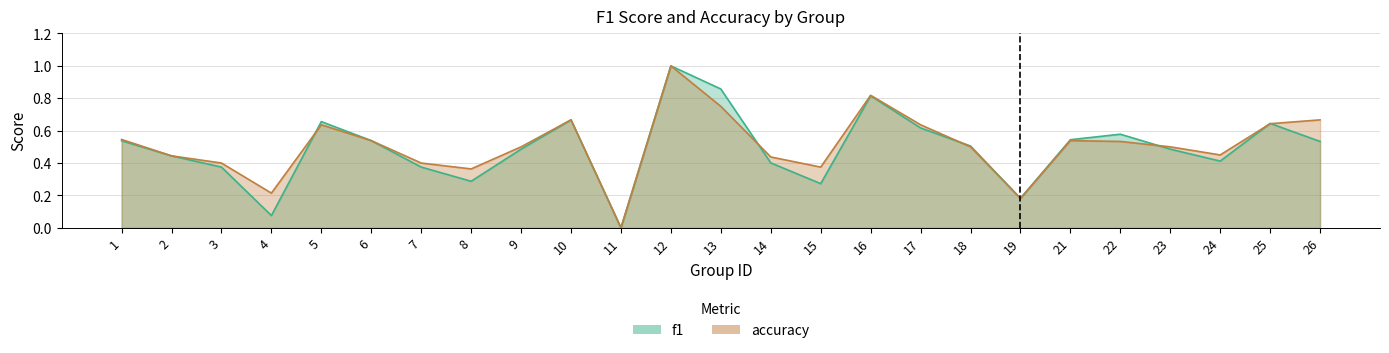

The value of accuracy at 25 is 0.6. True or false?

True